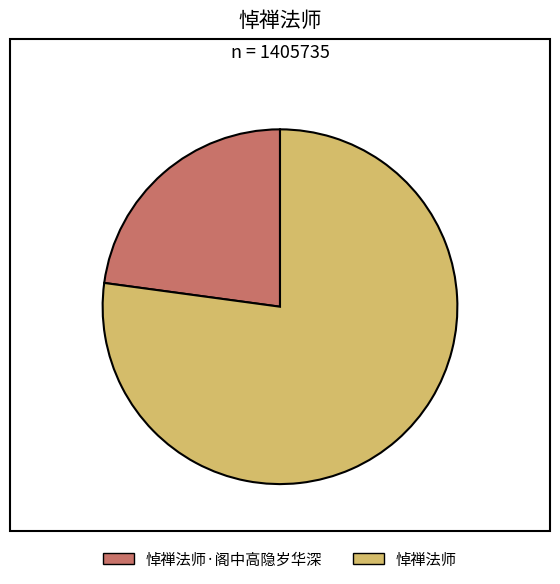

Rank the categories by value from highest to lowest.

悼禅法师, 悼禅法师·阁中高隐岁华深